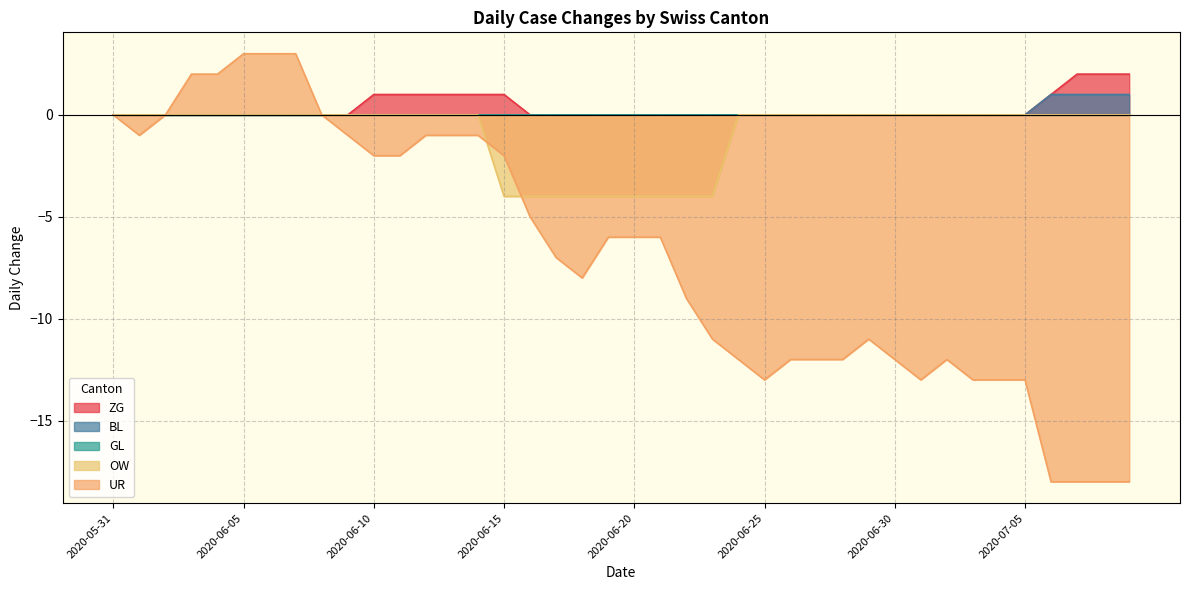

True or false: ZG has a value of 0 at 2020-06-20.

True